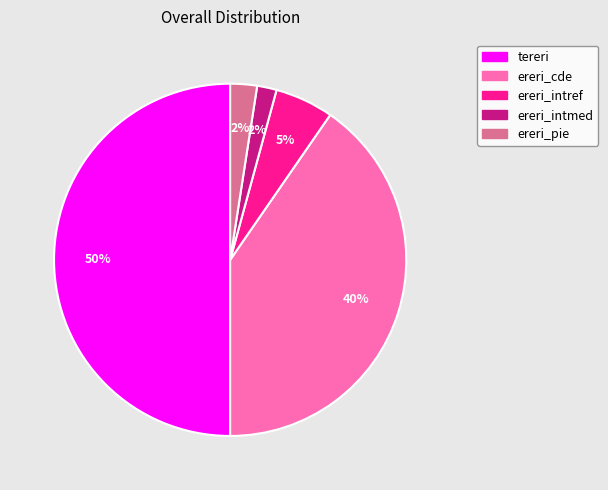

Combined, do ereri_intref and ereri_pie account for over 50%?

No